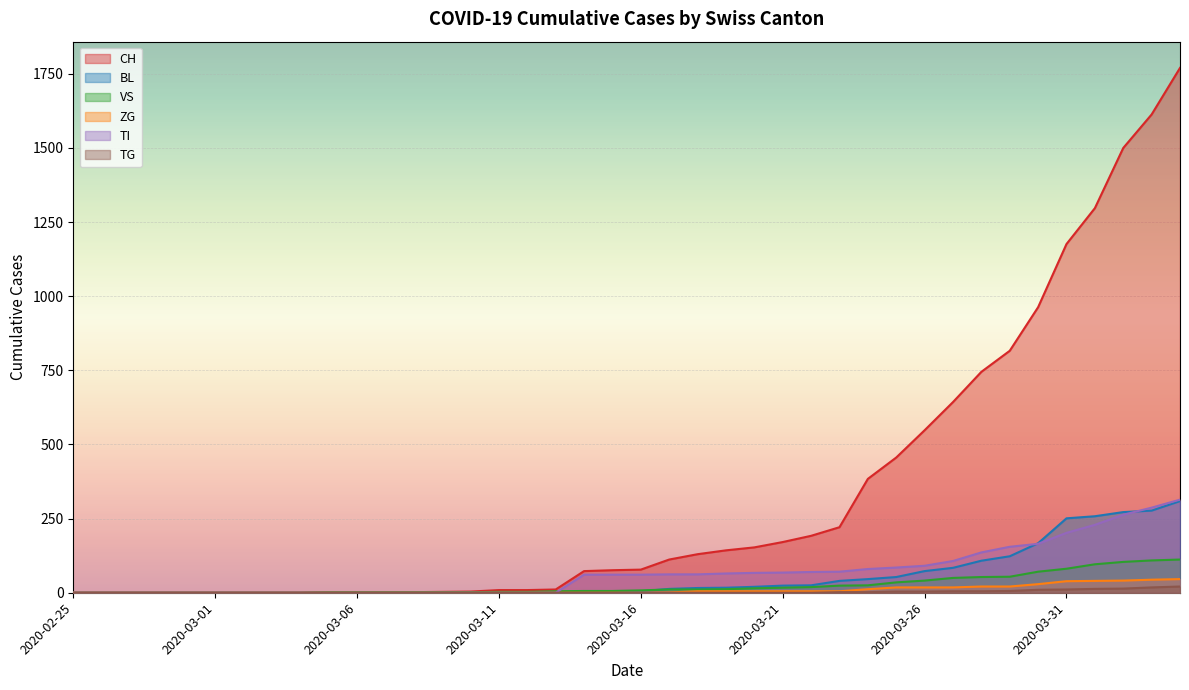

True or false: TG and BL intersect in this chart.

False